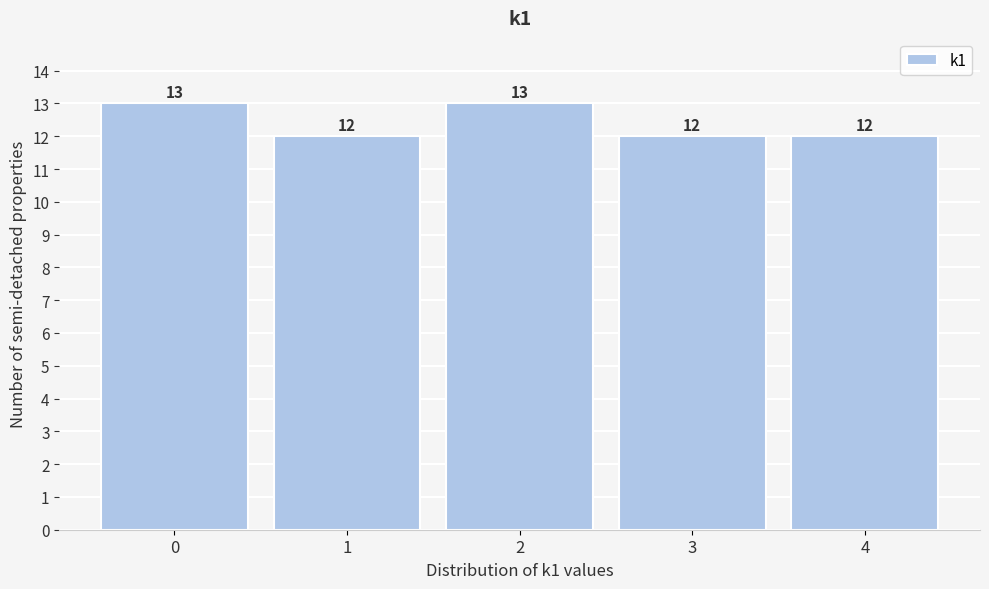

Reading left to right, extract all data points from this chart.

0=13	1=12	2=13	3=12	4=12